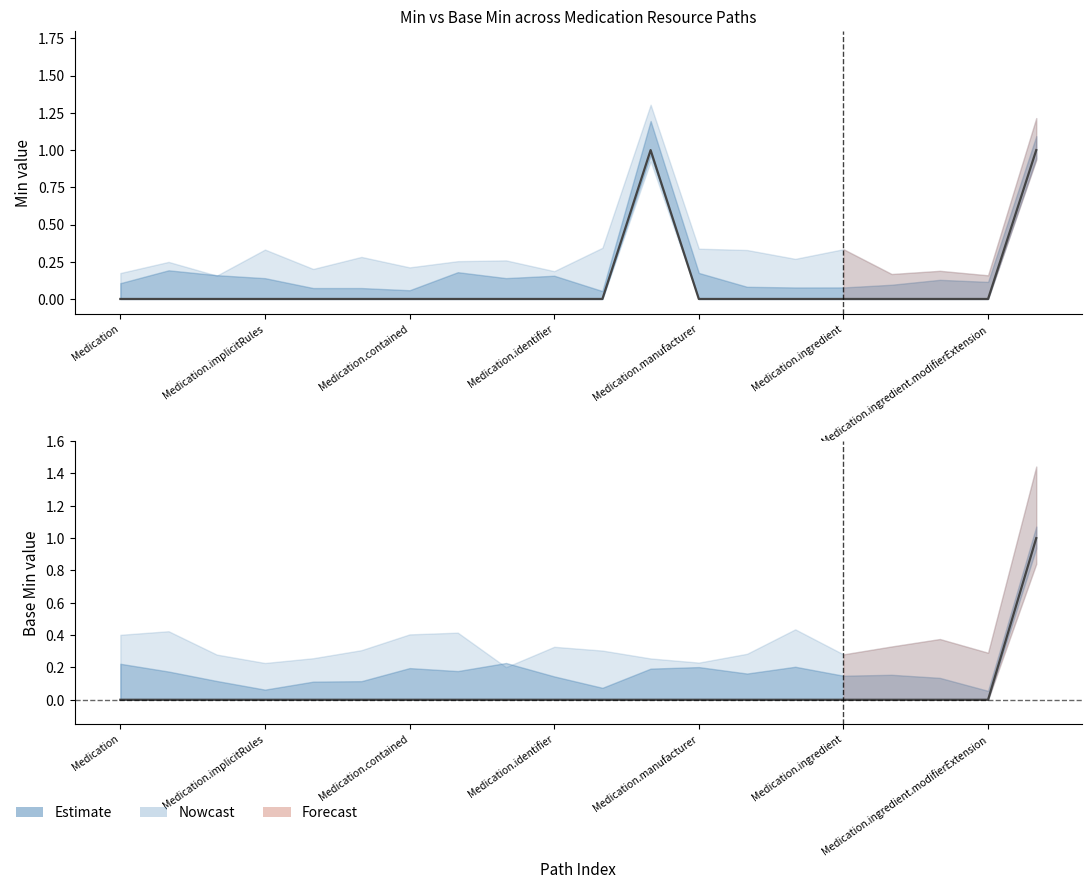

Reading left to right, extract all data points from this chart.

Min: 0	0	0	0	0	0	0	0	0	0	0	1	0	0	0	0	0	0	0	1
Base Min: 0	0	0	0	0	0	0	0	0	0	0	0	0	0	0	0	0	0	0	1